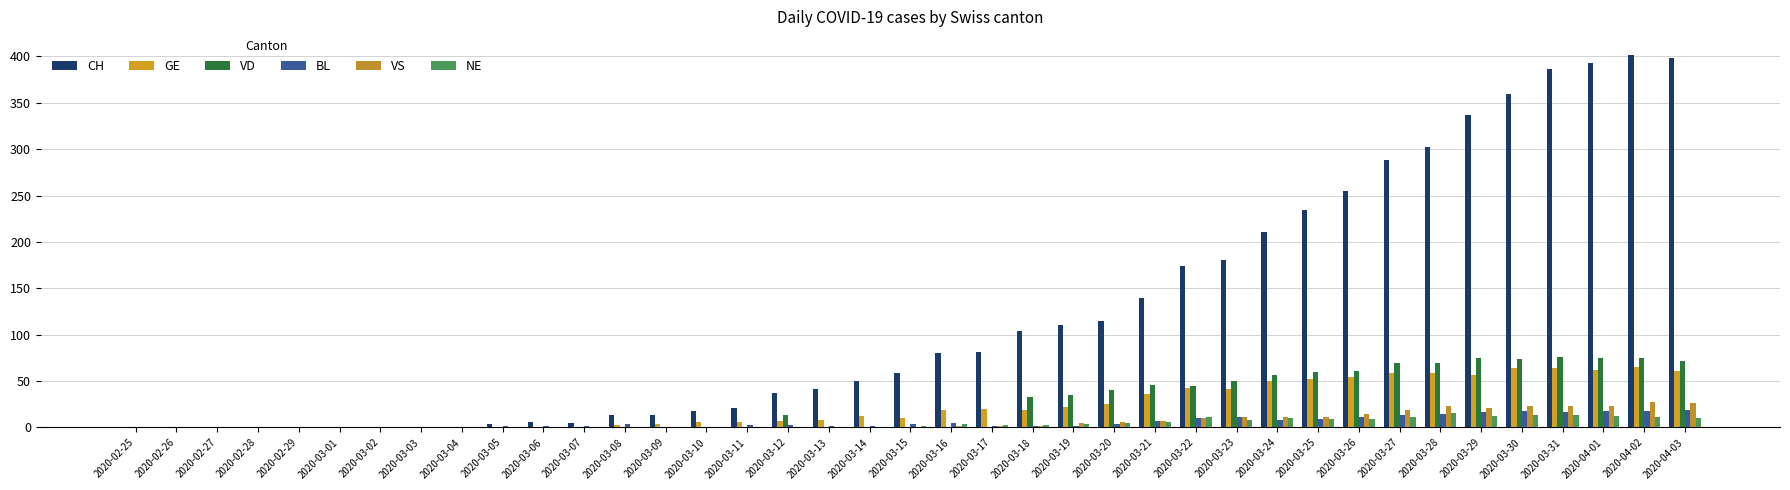

Does the chart contain stacked bars?

No